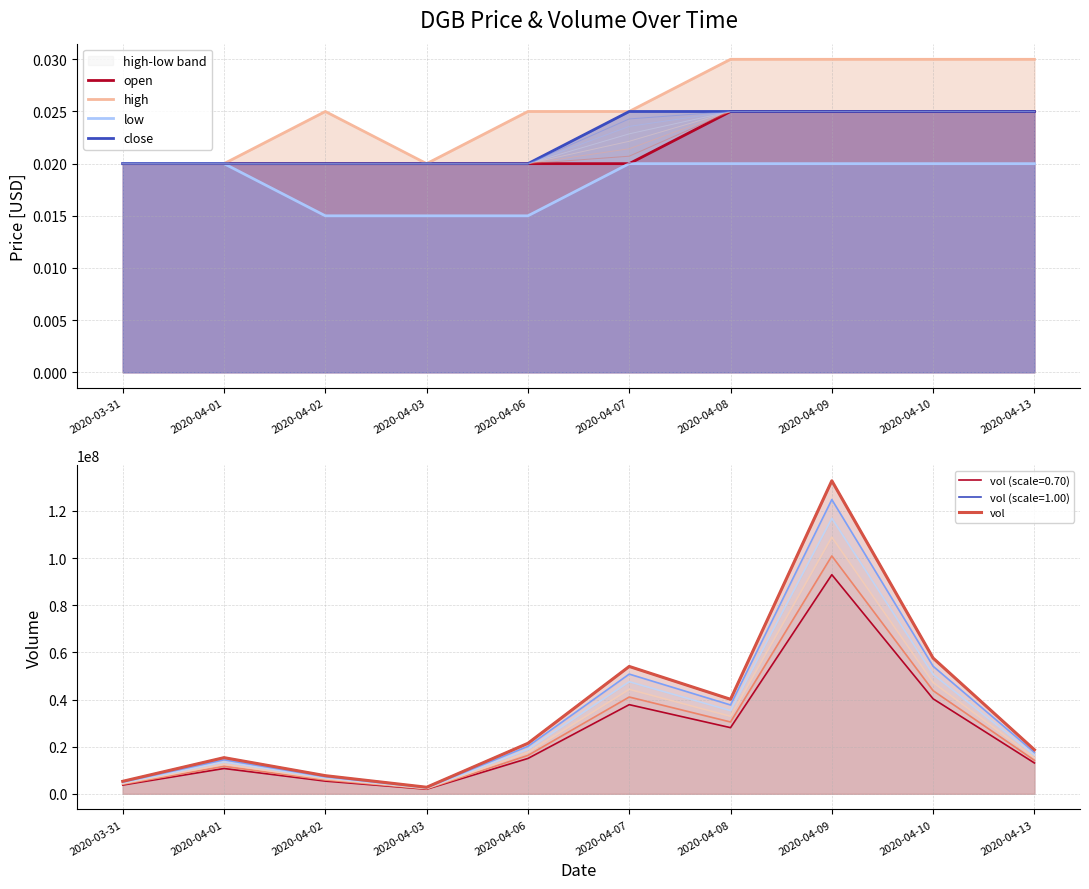

The close series shows 0.0 at 2020-04-09. True or false?

False